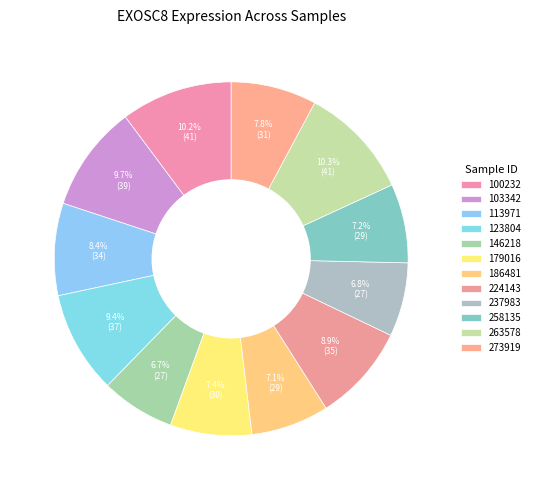

Combined, what portion of the pie is 103342 and 224143?

18.6%